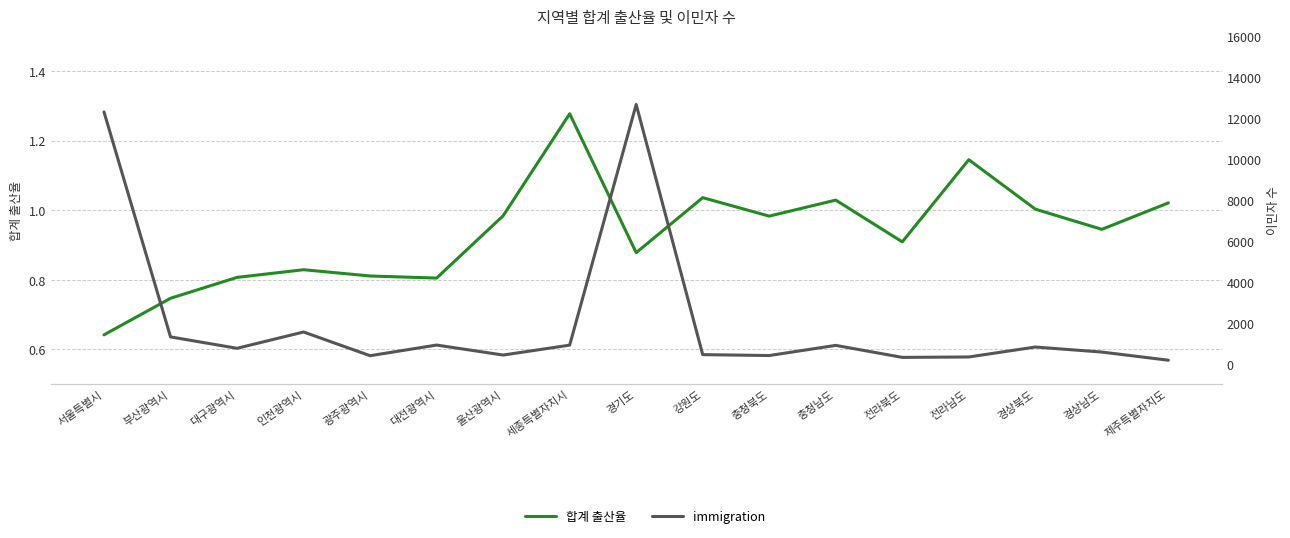

What is the minimum value shown in the chart?

0.6